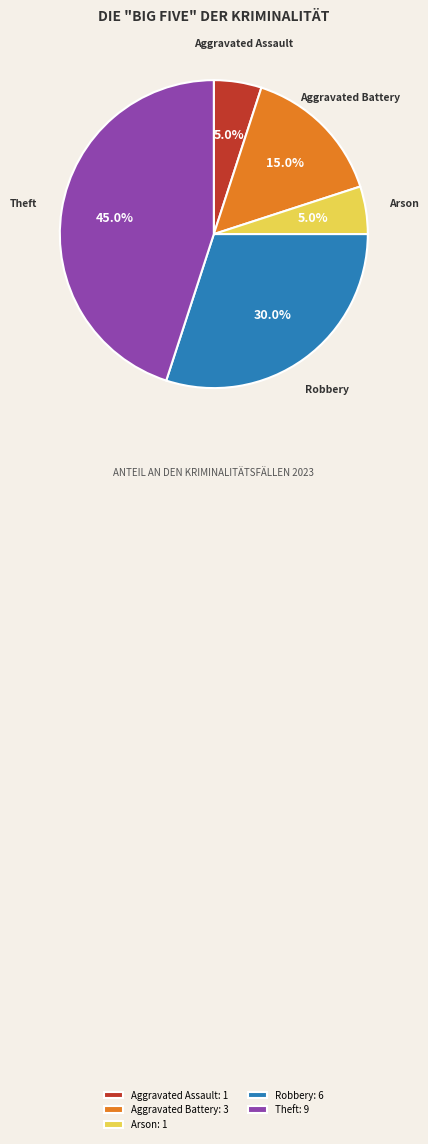

Which has a higher value, Robbery or Aggravated Battery?

Robbery